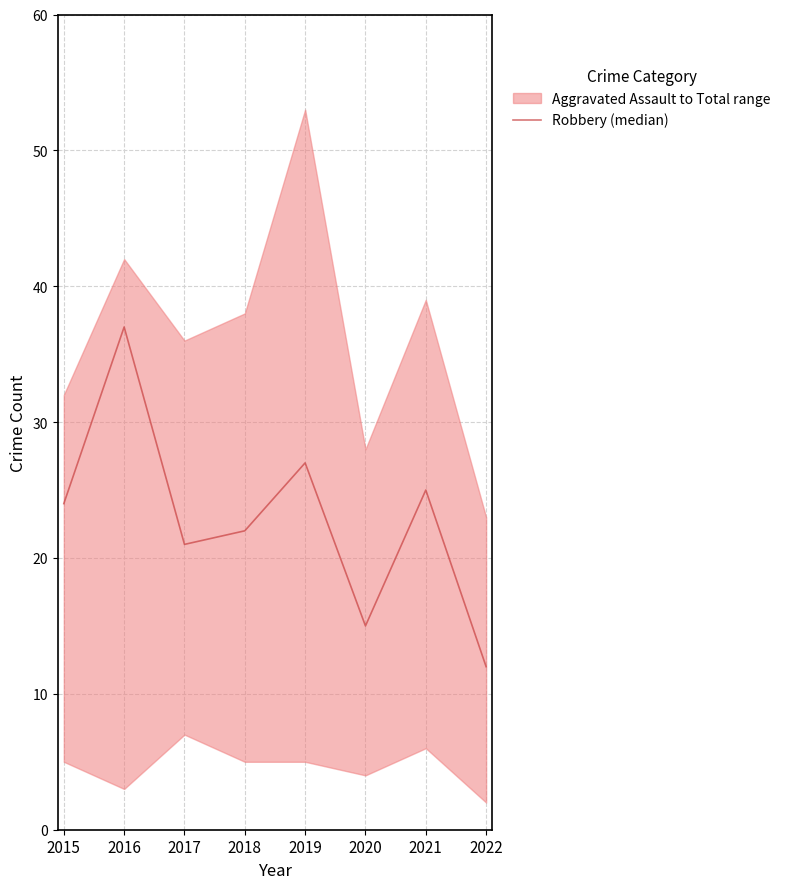

What is the average value?

23